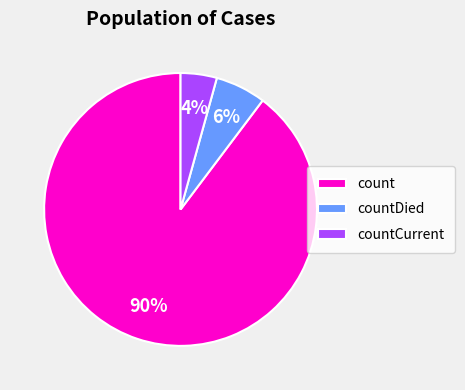

How many slices are in this pie chart?

3